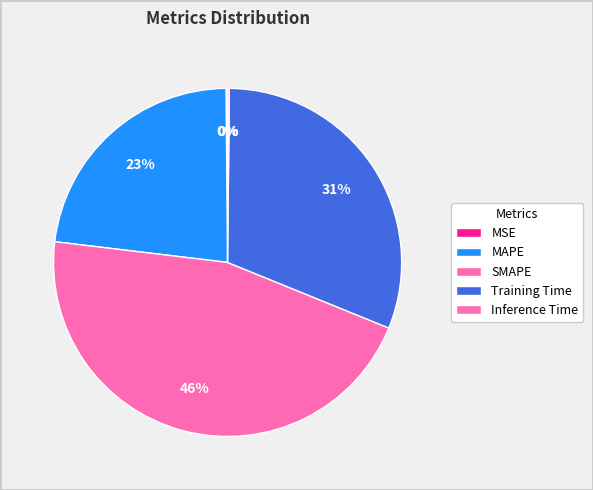

To the nearest percent, what is the difference between the MAPE and Training Time slice percentages?

8%